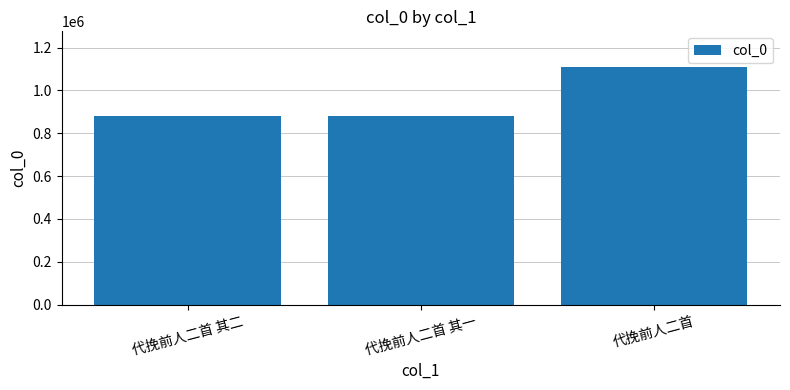

Is it true that the value at 代挽前人二首 is 1537236?

False